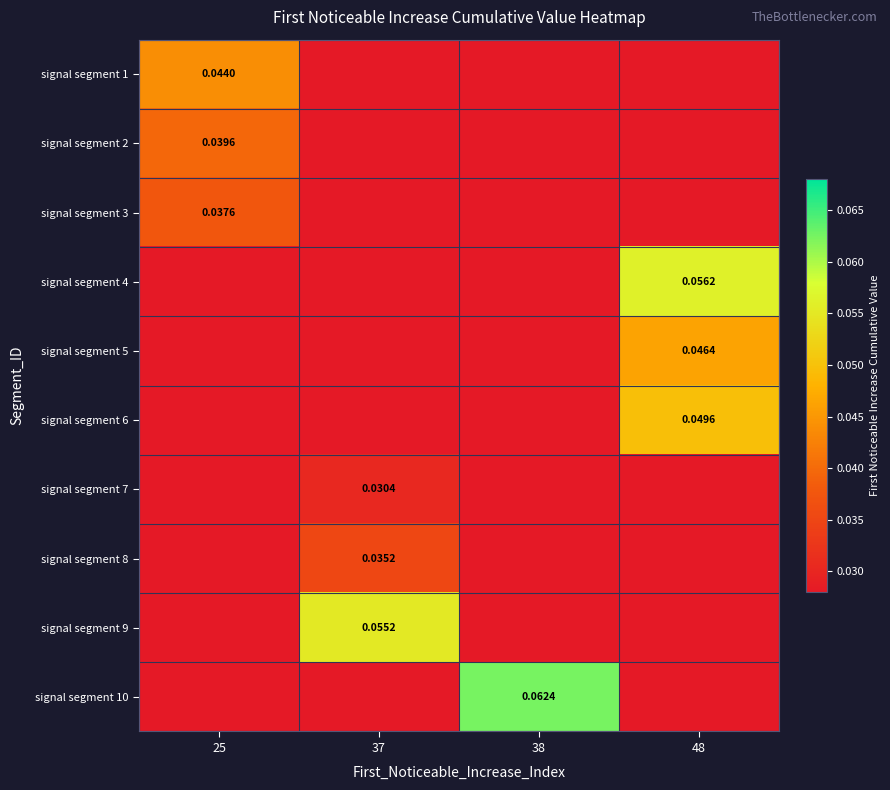

The signal segment 9 series shows 0.0 at 38. True or false?

True